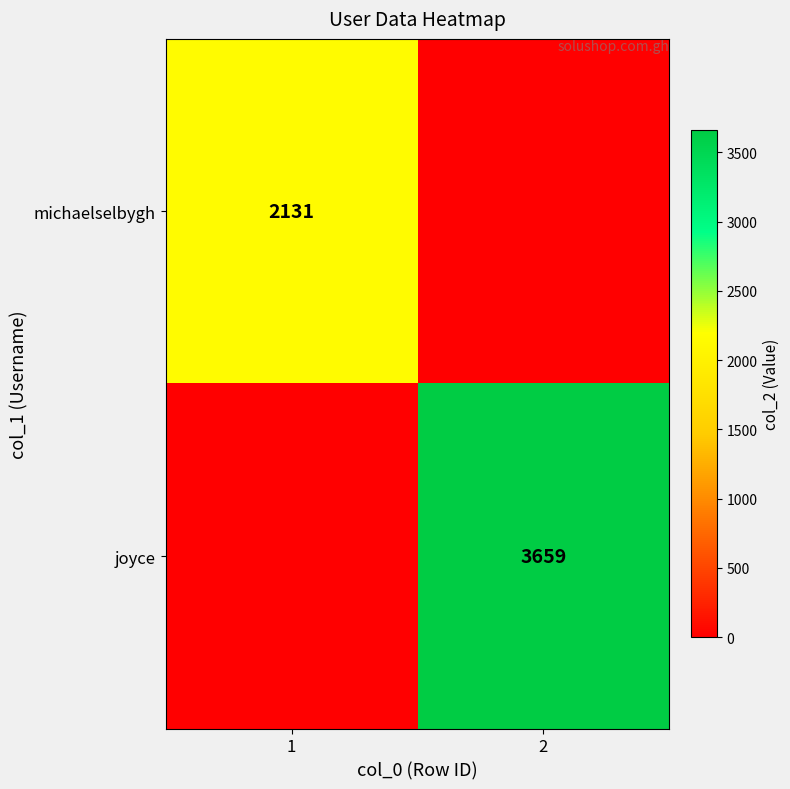

What is the total value across all series at 1?

2131